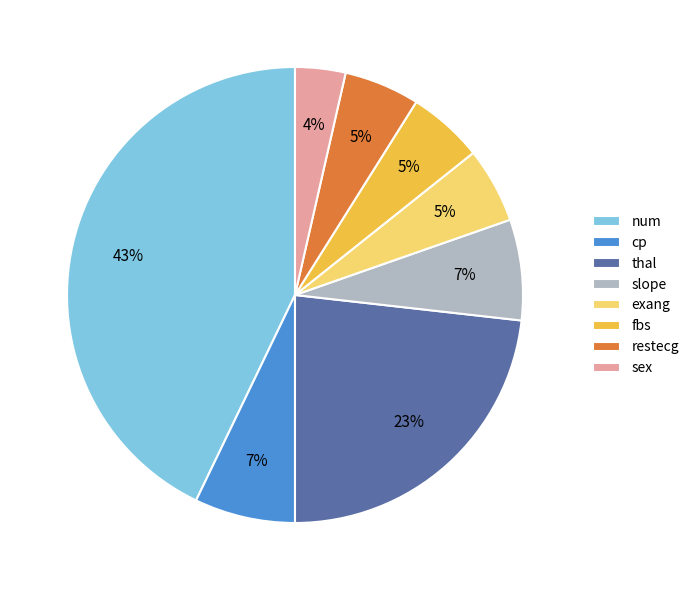

Is there any slice that represents more than half of the pie?

No